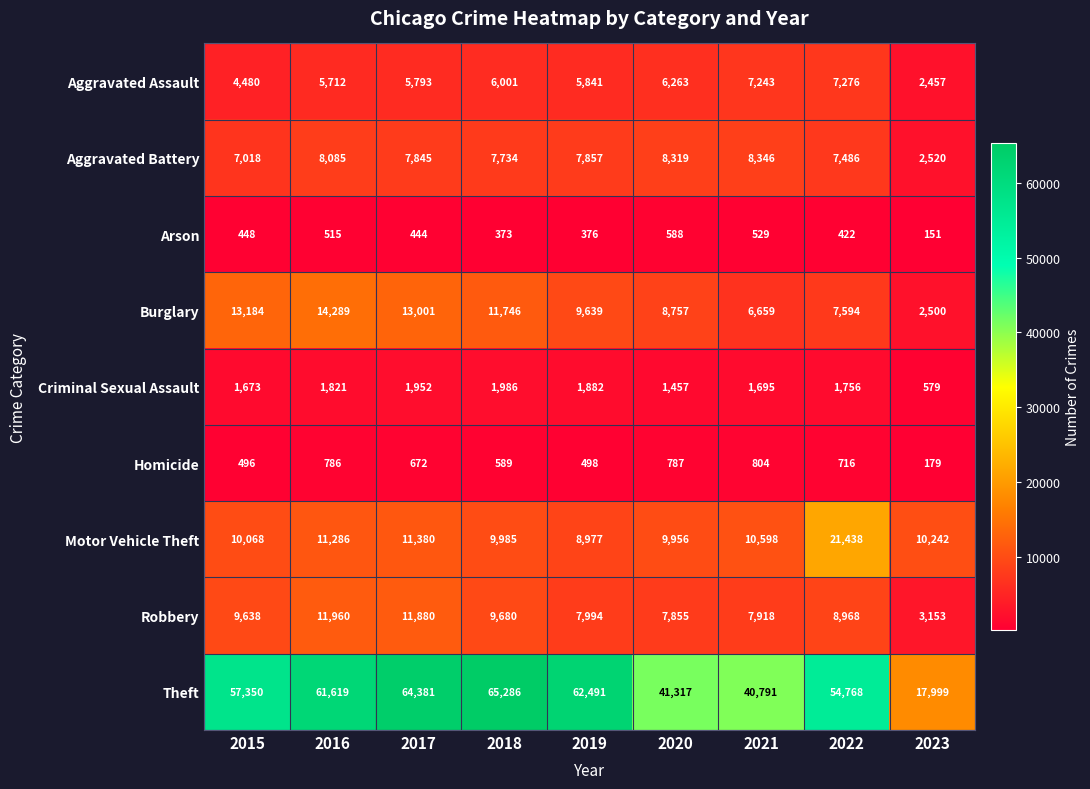

The Motor Vehicle Theft series shows 16423 at 2021. True or false?

False